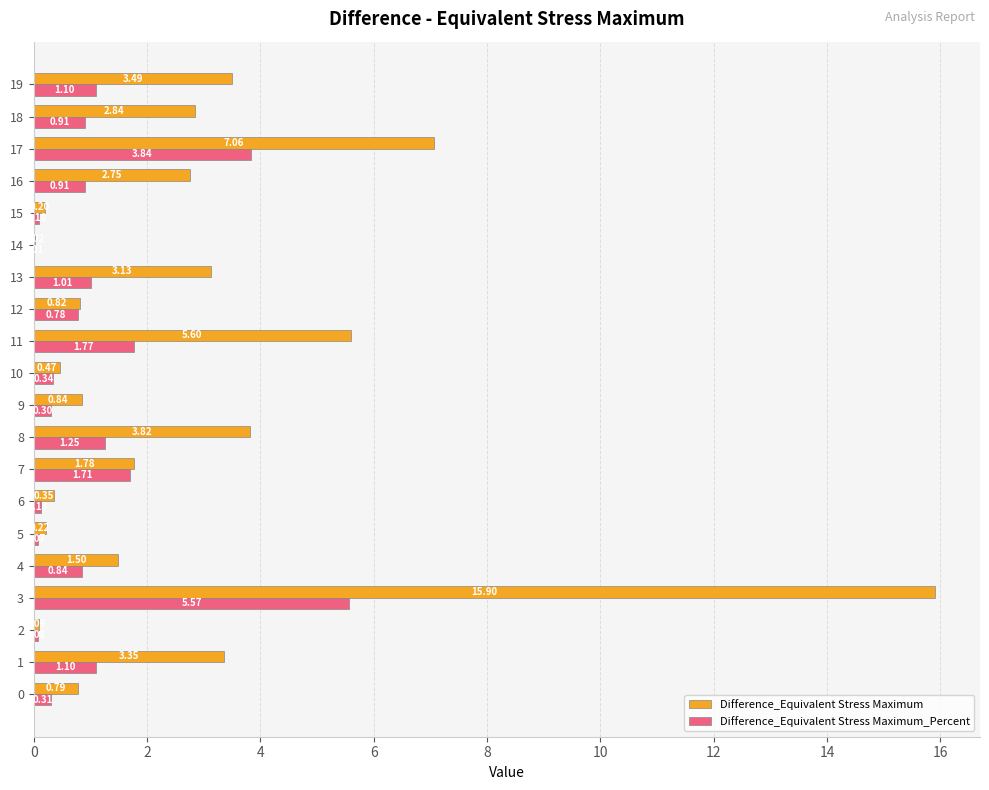

What is the total value across all series at 19?

4.6